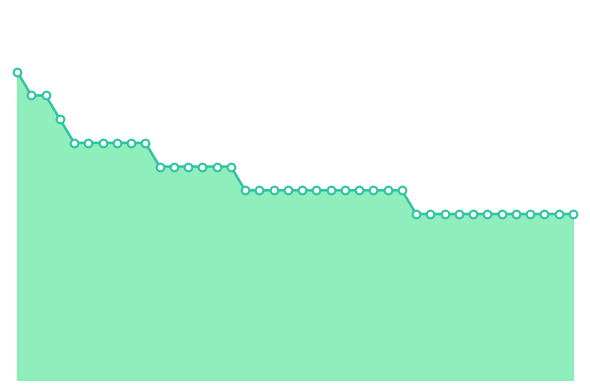

Does the chart have visible grid lines?

No